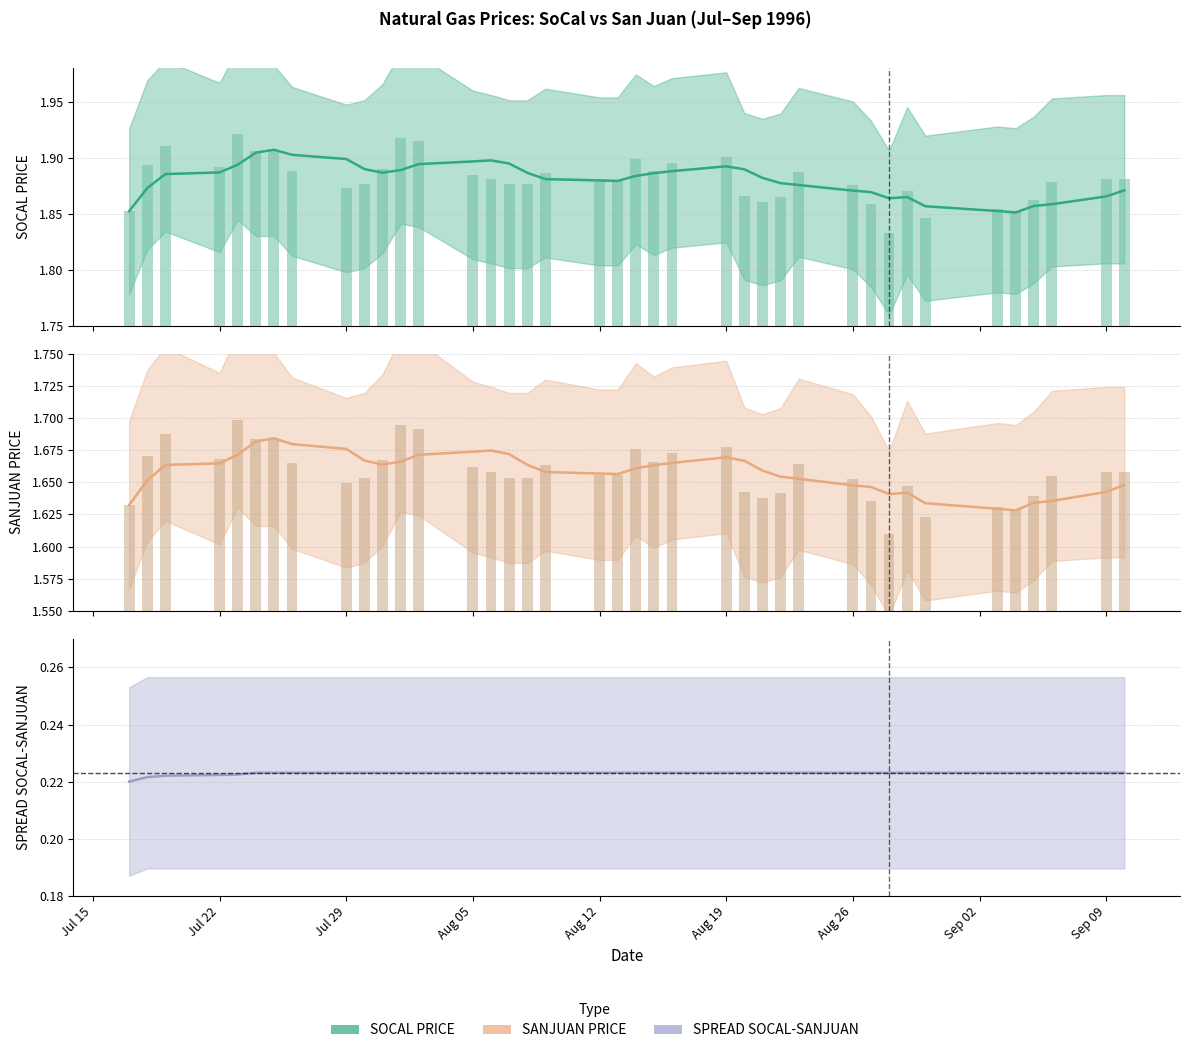

Which category has the lowest value in the SOCAL PRICE series?

1996-08-28